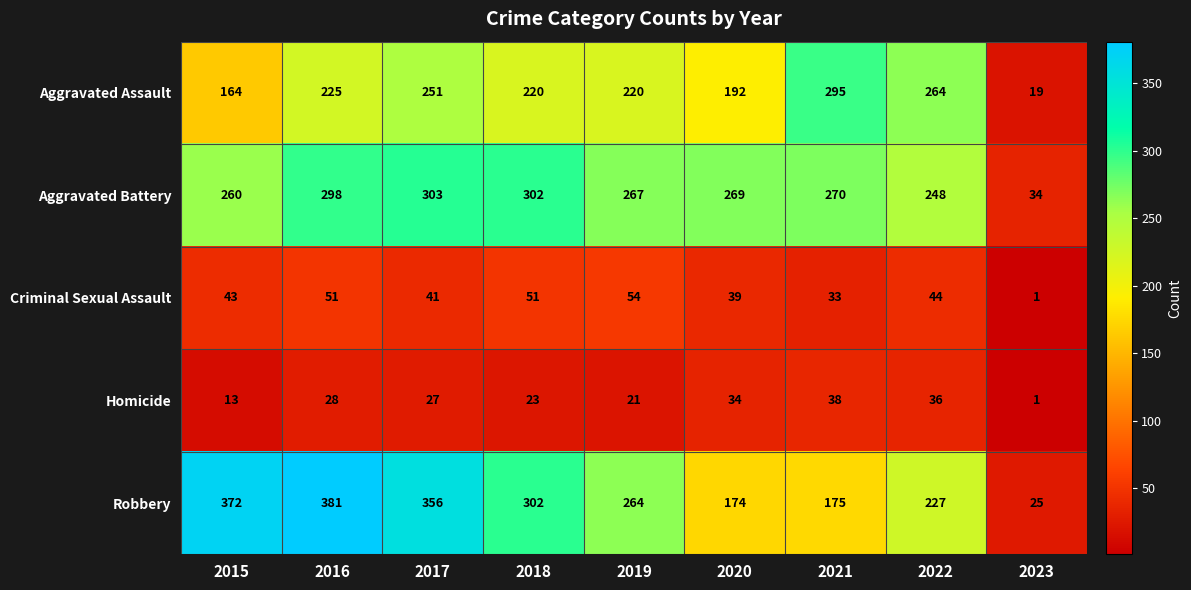

Which series has the largest range (max minus min)?

Robbery